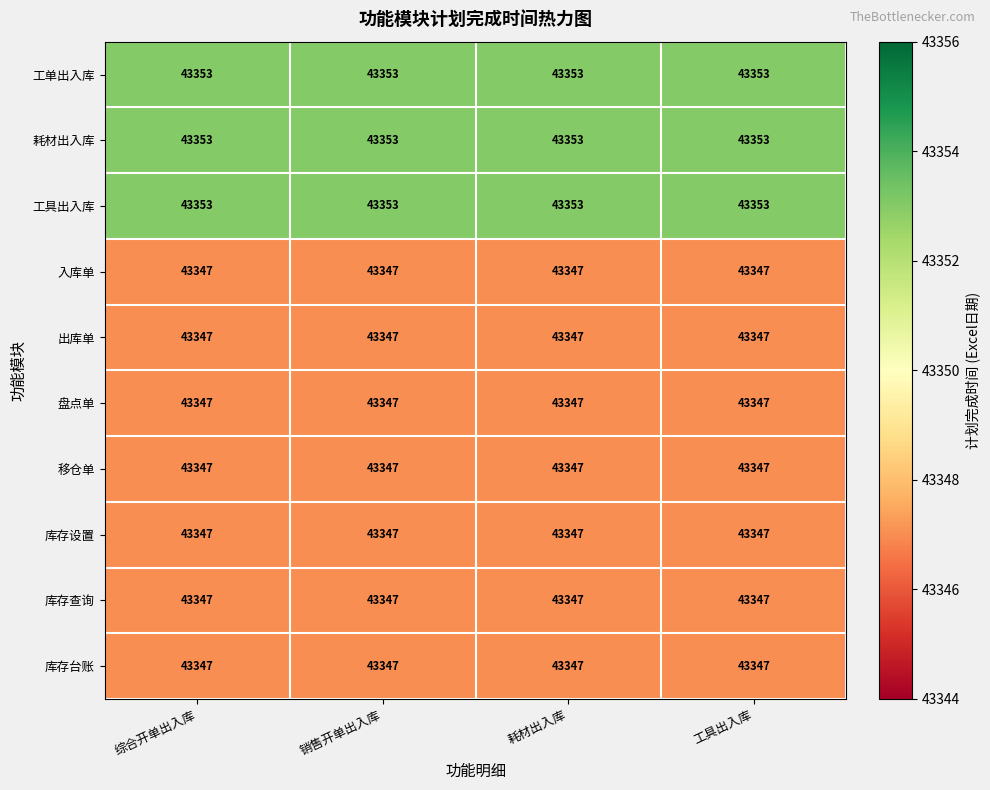

What is the maximum value for 库存查询?

43347